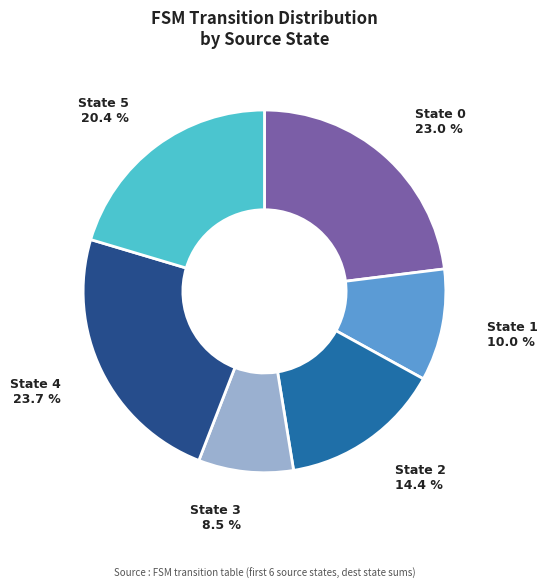

Which slice is the smallest?

State 3